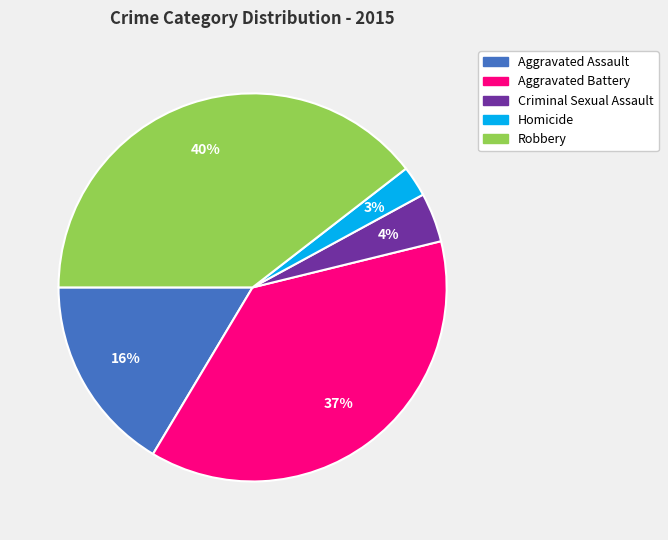

Does Robbery represent more than half of the total?

No